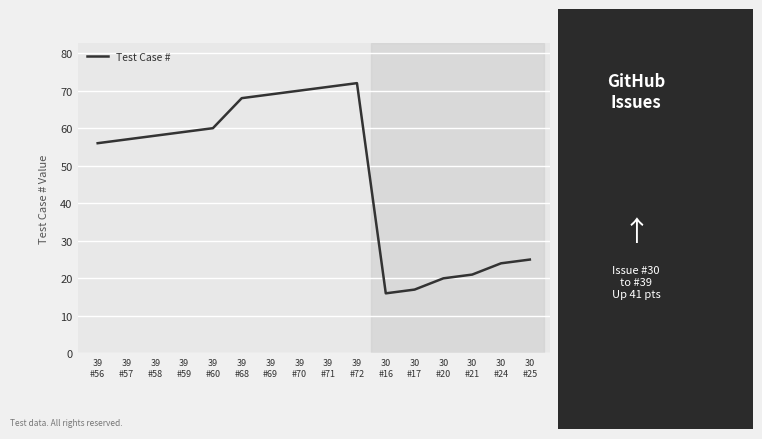

Where is the first local minimum?

30
#16